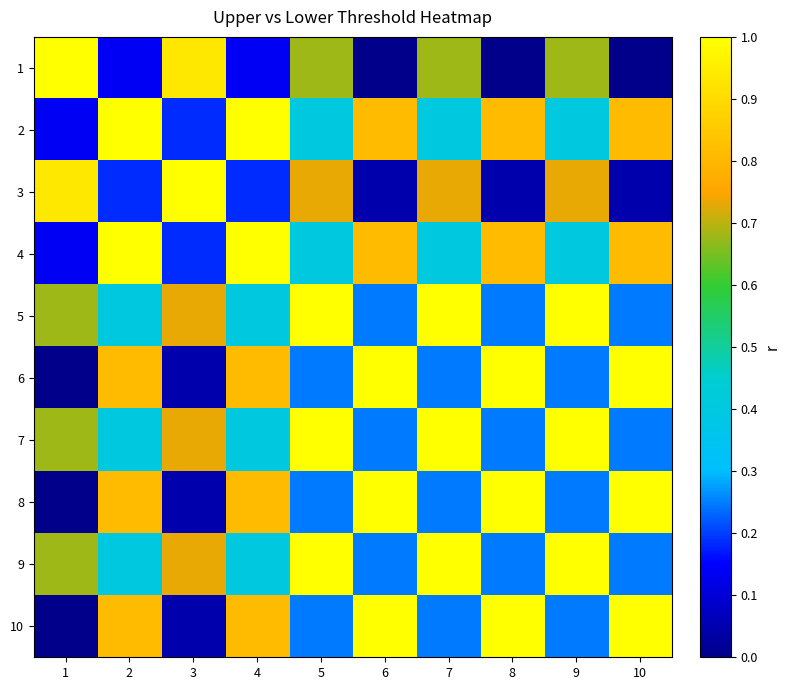

Reading left to right, transcribe all the data shown in this chart.

1: 1=1.0	2=0.1	3=0.9	4=0.1	5=0.7	6=0.0	7=0.7	8=0.0	9=0.7	10=0.0
2: 1=0.1	2=1.0	3=0.2	4=1.0	5=0.4	6=0.8	7=0.4	8=0.8	9=0.4	10=0.8
3: 1=0.9	2=0.2	3=1.0	4=0.2	5=0.7	6=0.0	7=0.7	8=0.0	9=0.7	10=0.0
4: 1=0.1	2=1.0	3=0.2	4=1.0	5=0.4	6=0.8	7=0.4	8=0.8	9=0.4	10=0.8
5: 1=0.7	2=0.4	3=0.7	4=0.4	5=1.0	6=0.2	7=1.0	8=0.2	9=1.0	10=0.2
6: 1=0.0	2=0.8	3=0.0	4=0.8	5=0.2	6=1.0	7=0.2	8=1.0	9=0.2	10=1.0
7: 1=0.7	2=0.4	3=0.7	4=0.4	5=1.0	6=0.2	7=1.0	8=0.2	9=1.0	10=0.2
8: 1=0.0	2=0.8	3=0.0	4=0.8	5=0.2	6=1.0	7=0.2	8=1.0	9=0.2	10=1.0
9: 1=0.7	2=0.4	3=0.7	4=0.4	5=1.0	6=0.2	7=1.0	8=0.2	9=1.0	10=0.2
10: 1=0.0	2=0.8	3=0.0	4=0.8	5=0.2	6=1.0	7=0.2	8=1.0	9=0.2	10=1.0